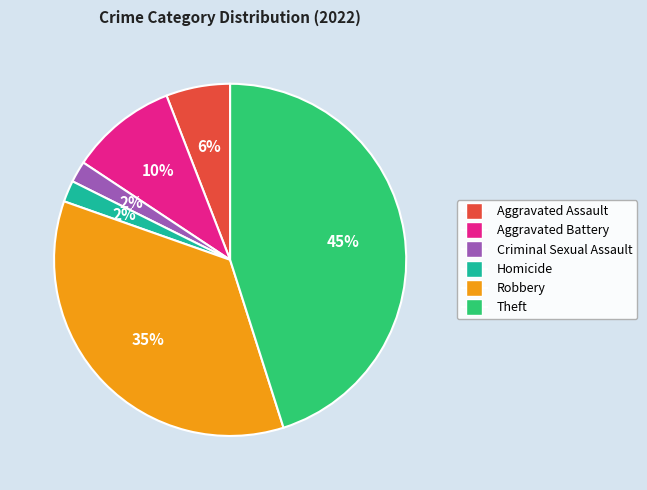

How many segments does this pie chart have?

6